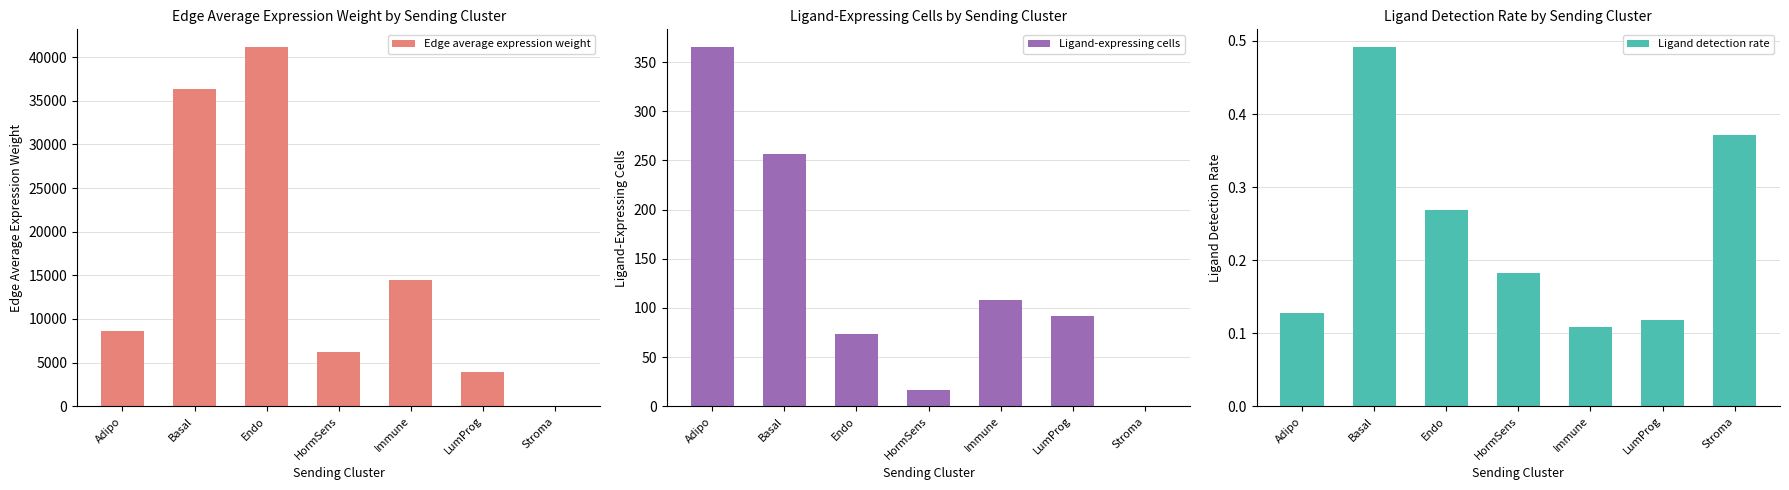

Count the number of categories in the chart.

7